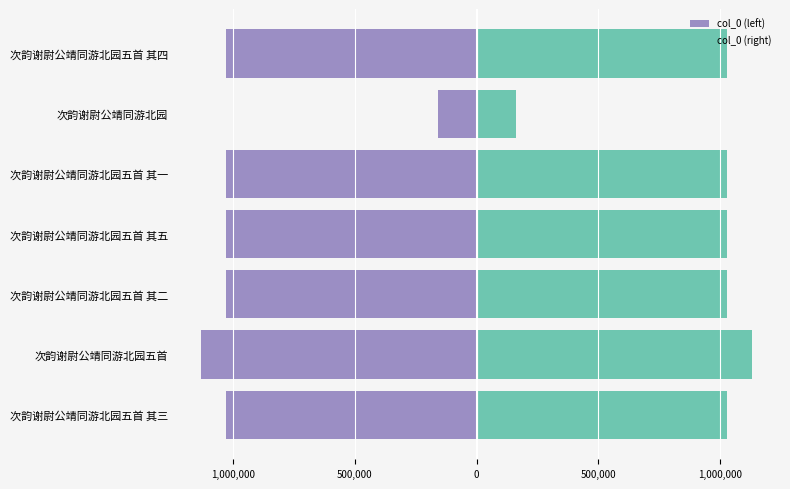

The value of col_0 (left) at 次韵谢尉公靖同游北园五首 其一 is -209674. True or false?

False